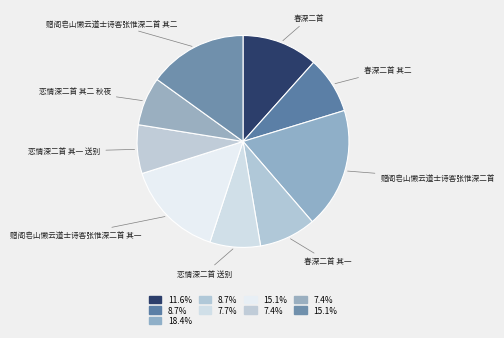

True or false: 赠阁皂山懒云道士诗客张惟深二首 其一 accounts for 15% of the total.

True